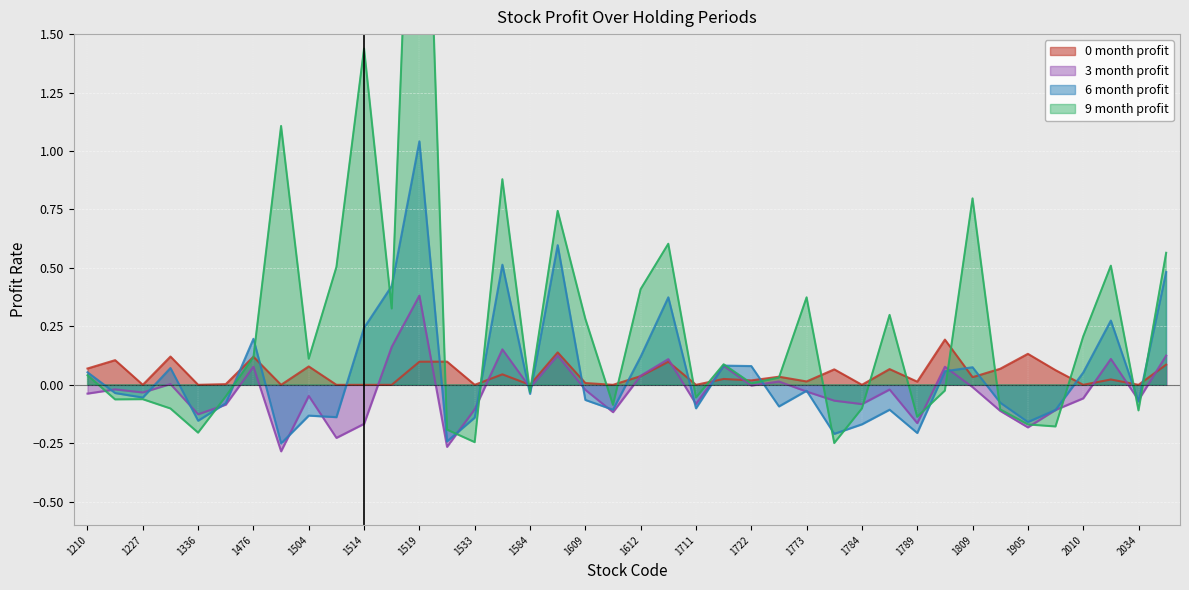

What is the sum of all 6_month_profit values?

2.0